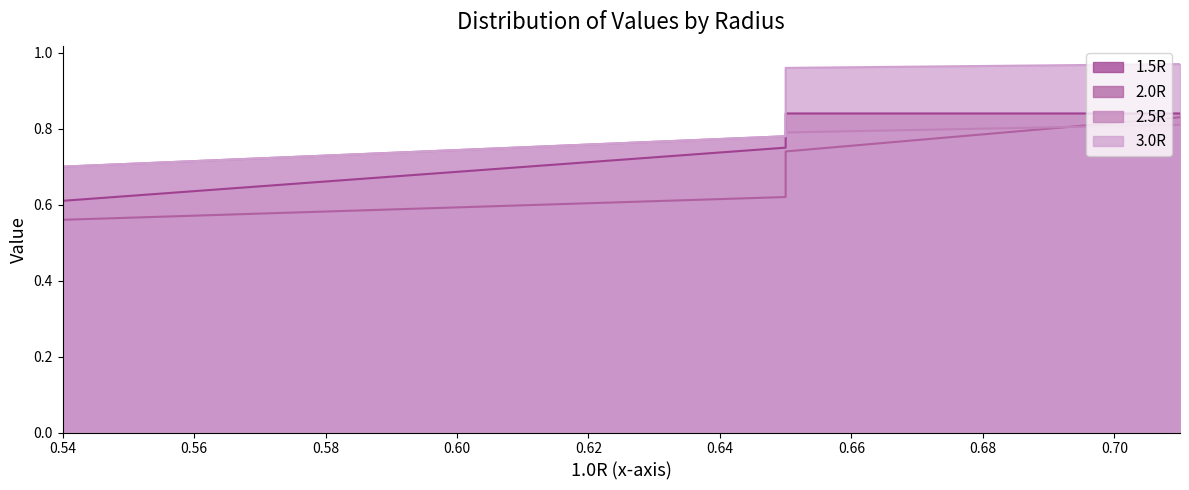

Which series ends up on top after the final intersection of 2.0R and 2.5R?

2.5R